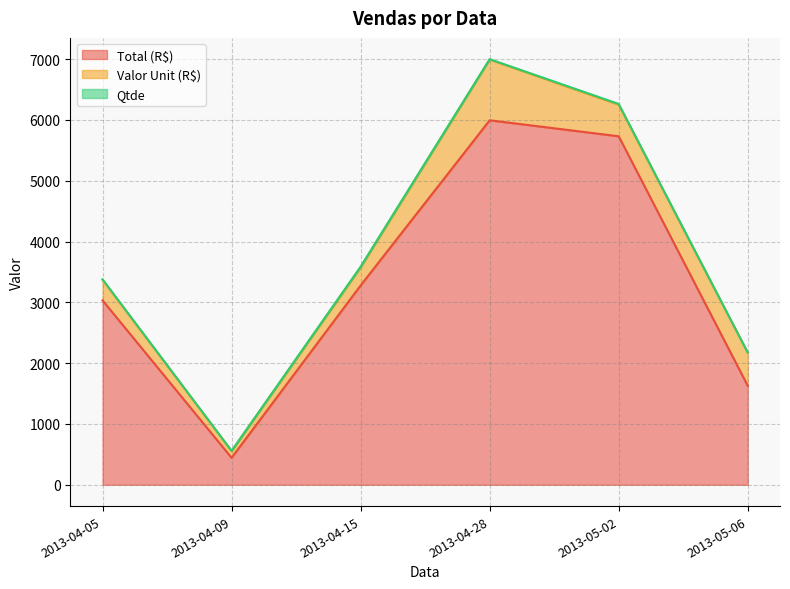

Which series has the largest range (max minus min)?

Total (R$)